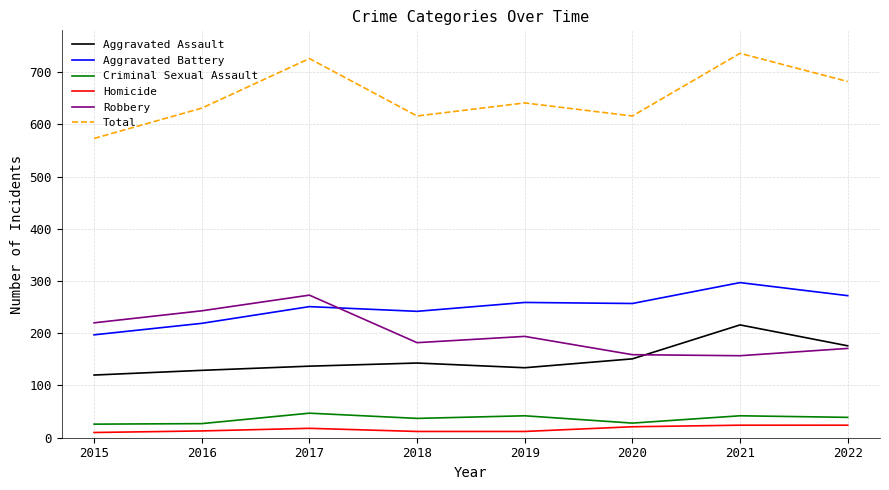

Is it true that Criminal Sexual Assault equals 42 at 2021?

True